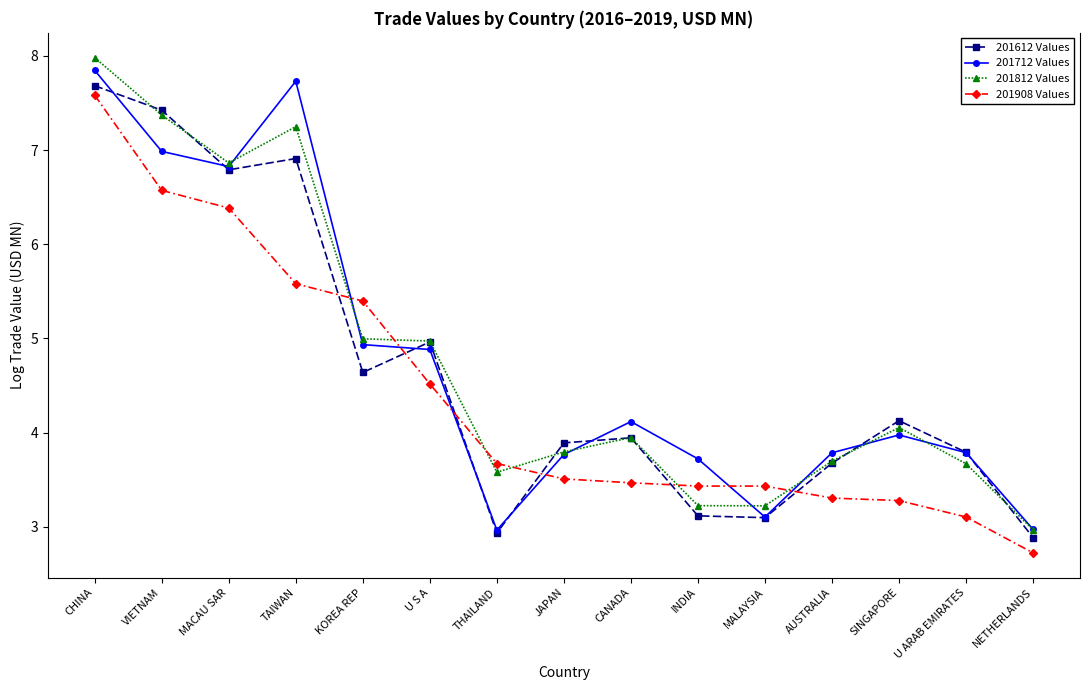

Reading left to right, transcribe all the data shown in this chart.

201612 Values: CHINA=7.7	VIETNAM=7.4	MACAU SAR=6.8	TAIWAN=6.9	KOREA REP=4.6	U S A=5.0	THAILAND=2.9	JAPAN=3.9	CANADA=3.9	INDIA=3.1	MALAYSIA=3.1	AUSTRALIA=3.7	SINGAPORE=4.1	U ARAB EMIRATES=3.8	NETHERLANDS=2.9
201712 Values: CHINA=7.8	VIETNAM=7.0	MACAU SAR=6.8	TAIWAN=7.7	KOREA REP=4.9	U S A=4.9	THAILAND=3.0	JAPAN=3.8	CANADA=4.1	INDIA=3.7	MALAYSIA=3.1	AUSTRALIA=3.8	SINGAPORE=4.0	U ARAB EMIRATES=3.8	NETHERLANDS=3.0
201812 Values: CHINA=8.0	VIETNAM=7.4	MACAU SAR=6.9	TAIWAN=7.2	KOREA REP=5.0	U S A=5.0	THAILAND=3.6	JAPAN=3.8	CANADA=3.9	INDIA=3.2	MALAYSIA=3.2	AUSTRALIA=3.7	SINGAPORE=4.1	U ARAB EMIRATES=3.7	NETHERLANDS=3.0
201908 Values: CHINA=7.6	VIETNAM=6.6	MACAU SAR=6.4	TAIWAN=5.6	KOREA REP=5.4	U S A=4.5	THAILAND=3.7	JAPAN=3.5	CANADA=3.5	INDIA=3.4	MALAYSIA=3.4	AUSTRALIA=3.3	SINGAPORE=3.3	U ARAB EMIRATES=3.1	NETHERLANDS=2.7